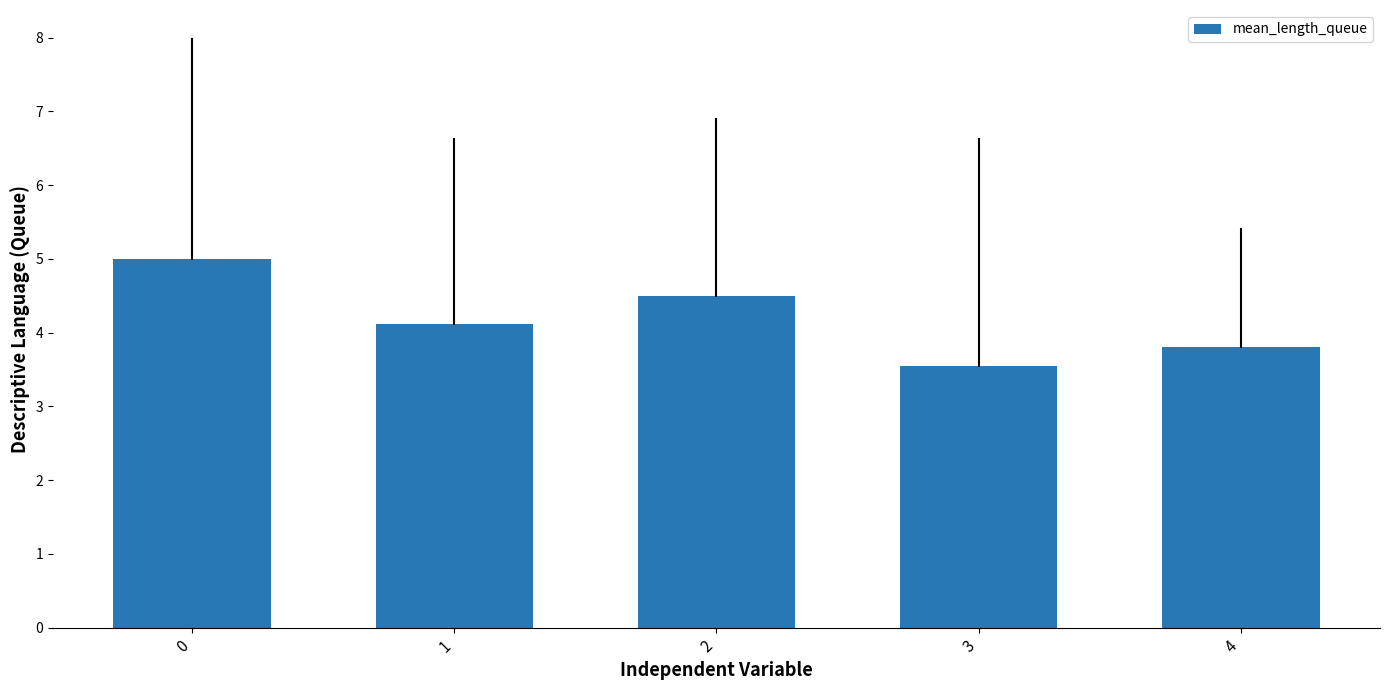

What is the value of the 3rd bar from the left?

4.5